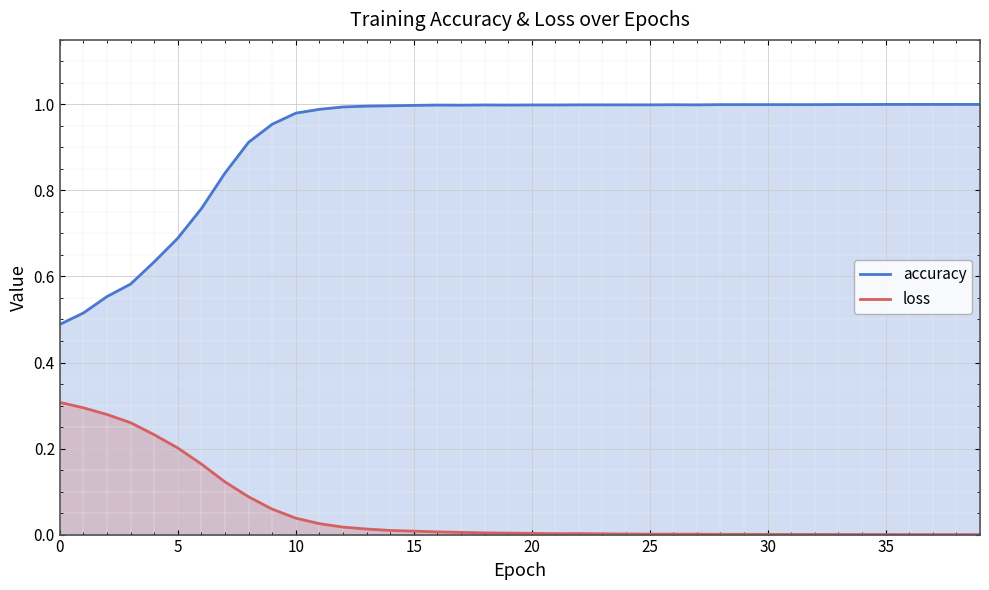

True or false: accuracy and loss cross at least once.

False